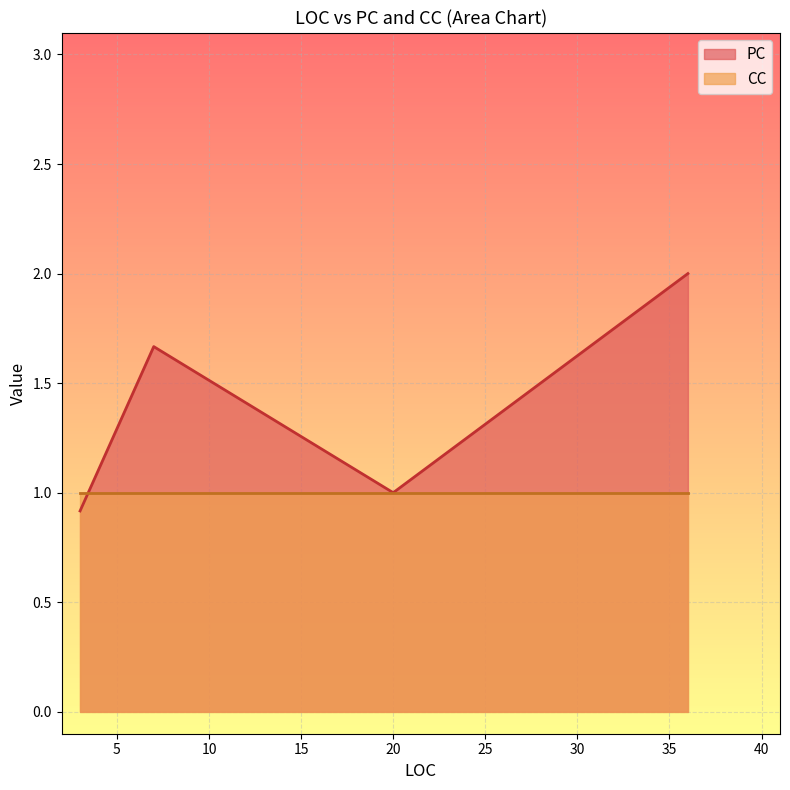

What is the sum of the CC values at 7 and 3?

2